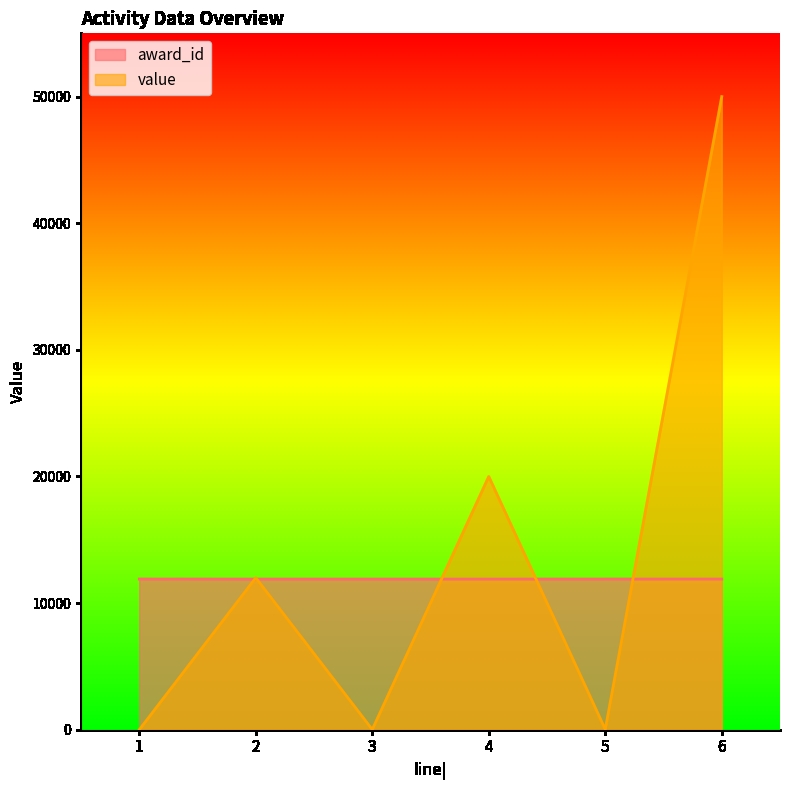

At which label is award_id closest to 11897?

4